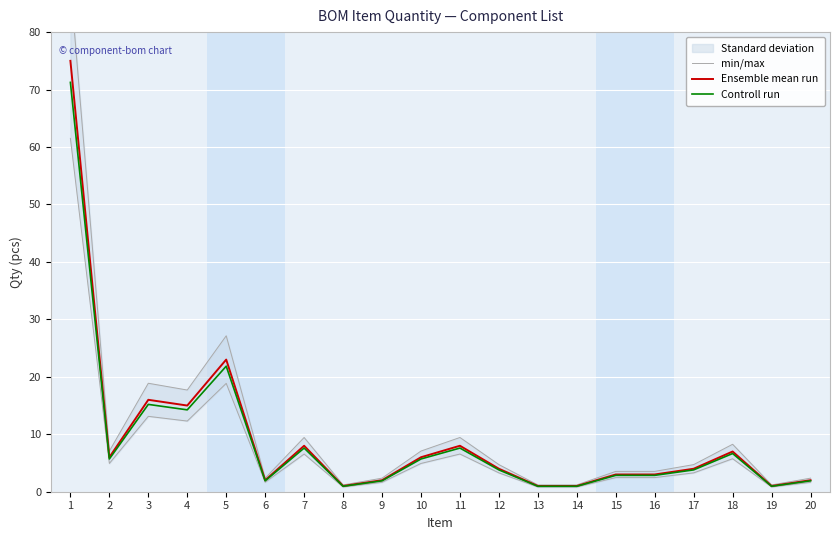

Rank the series by their maximum value, from lowest to highest.

Controll run, Ensemble mean run, min/max